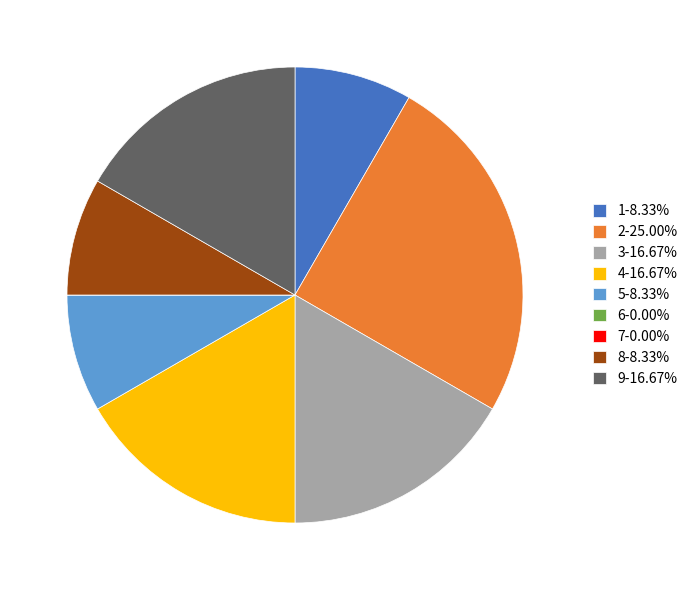

Do 8-8.33% and 1-8.33% together represent more than half of the pie?

No